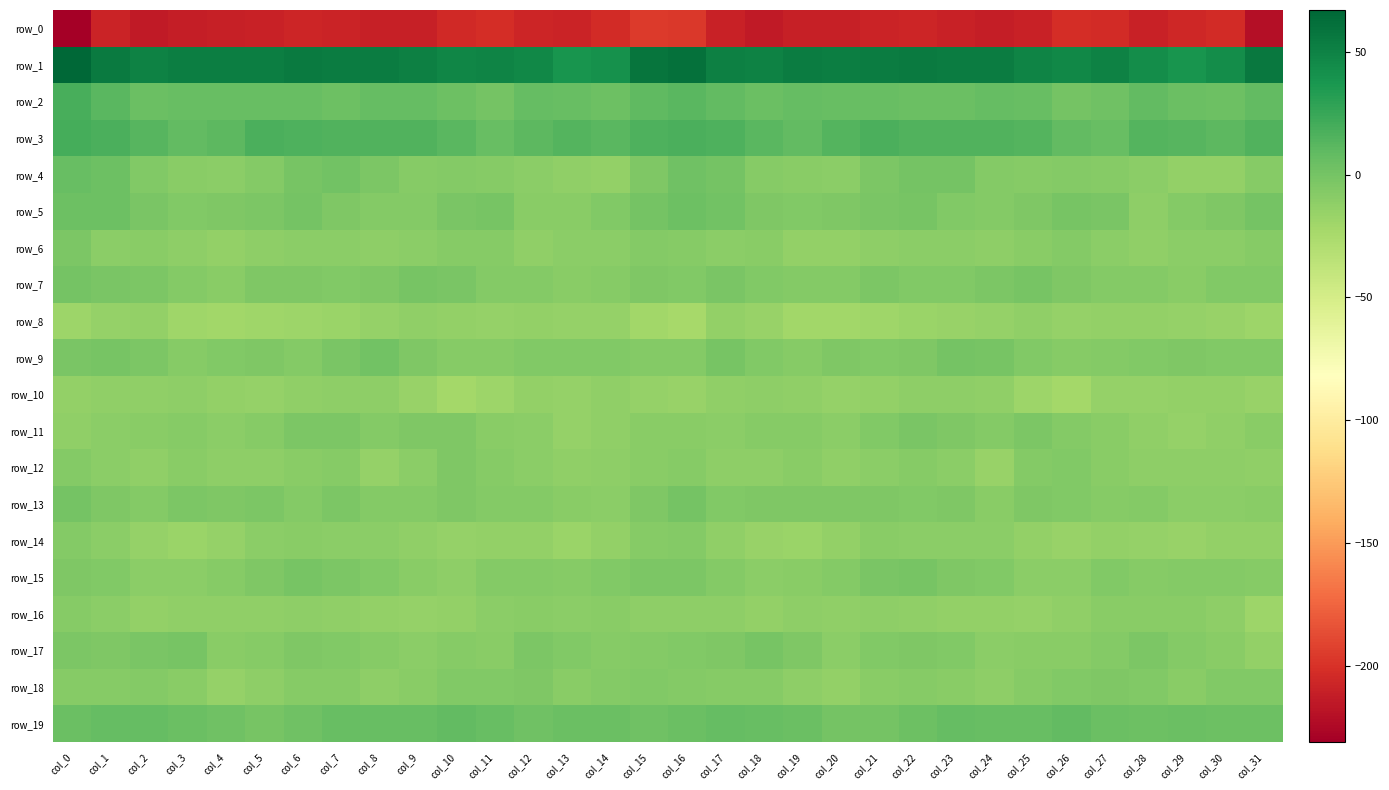

How many values in row_9 are below zero?

31